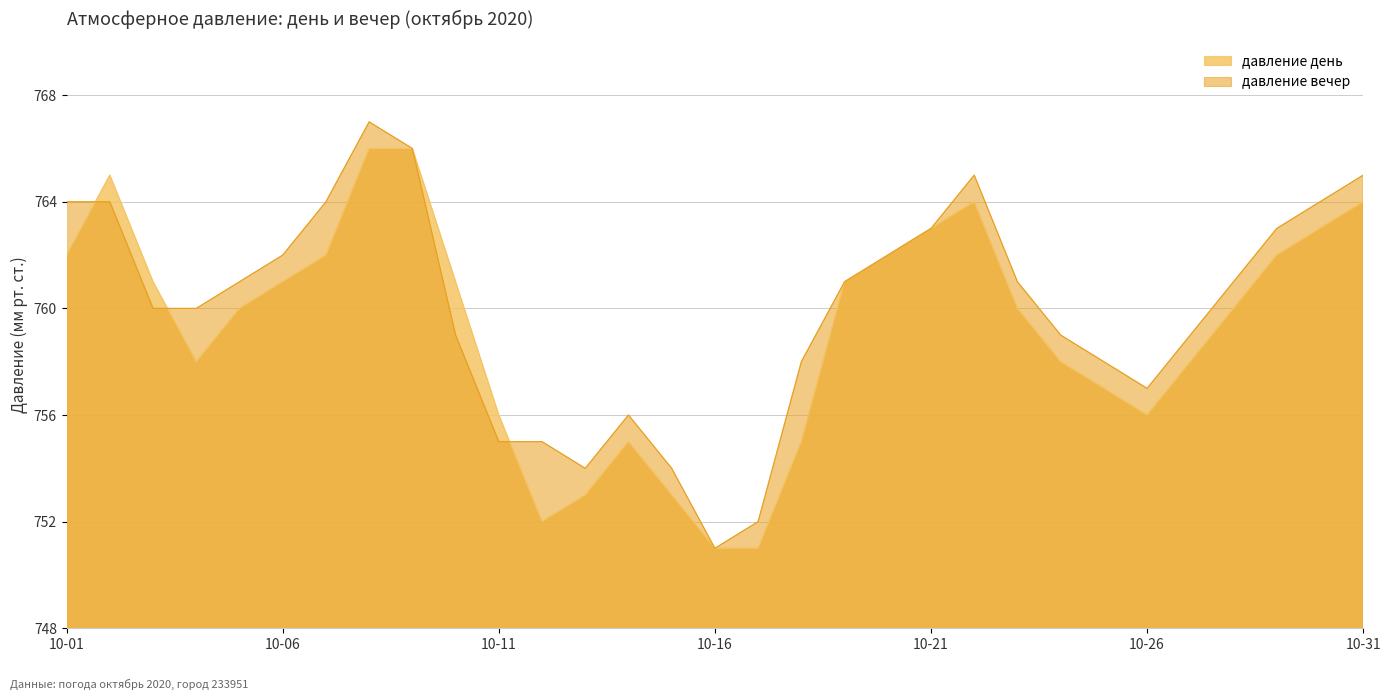

At how many categories does at least one series exceed 760?

18